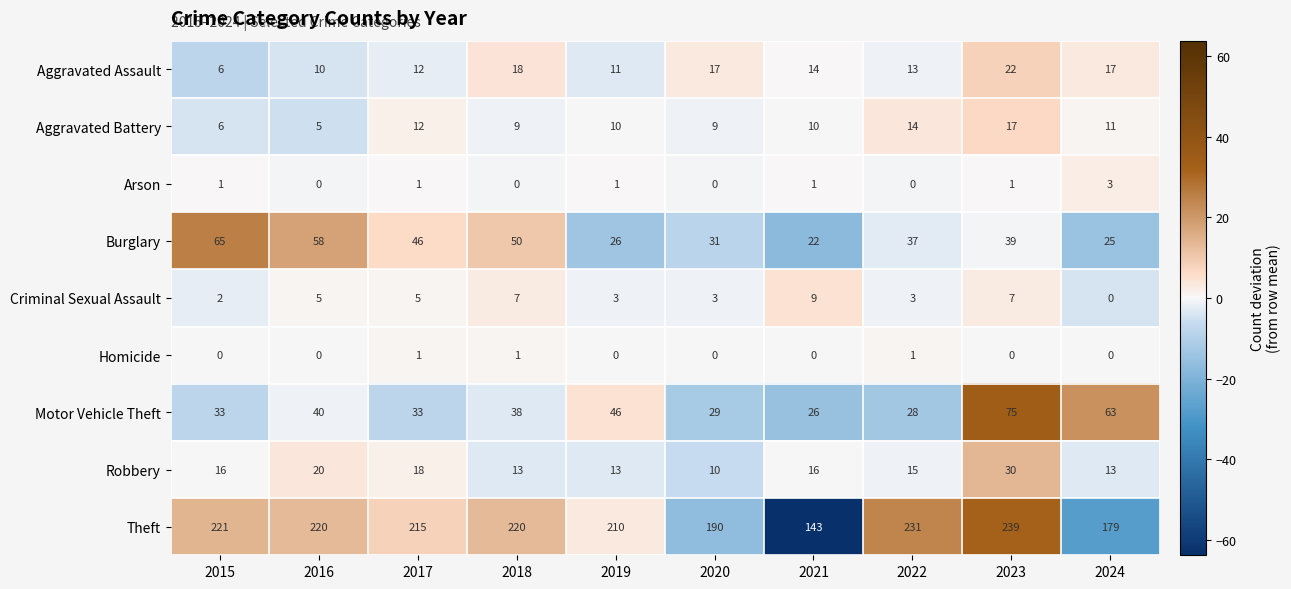

What is the sum of all Aggravated Assault values?

140